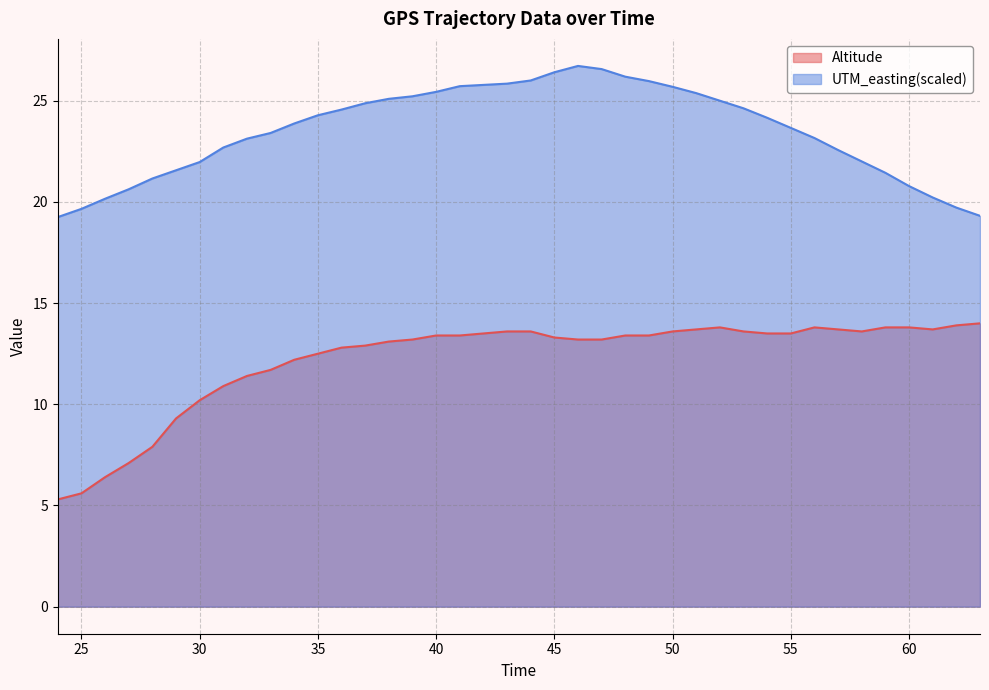

Rank the series by their average value, from lowest to highest.

Altitude, UTM_easting(scaled)